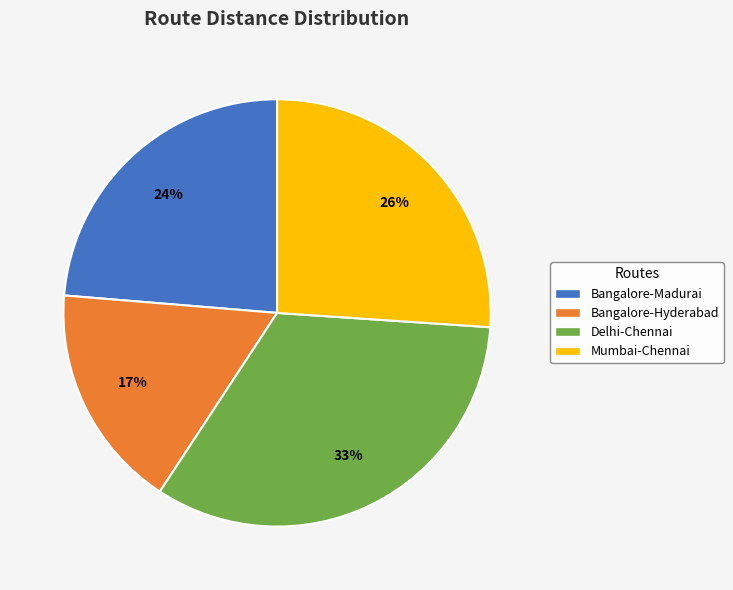

Is there any slice that represents more than half of the pie?

No